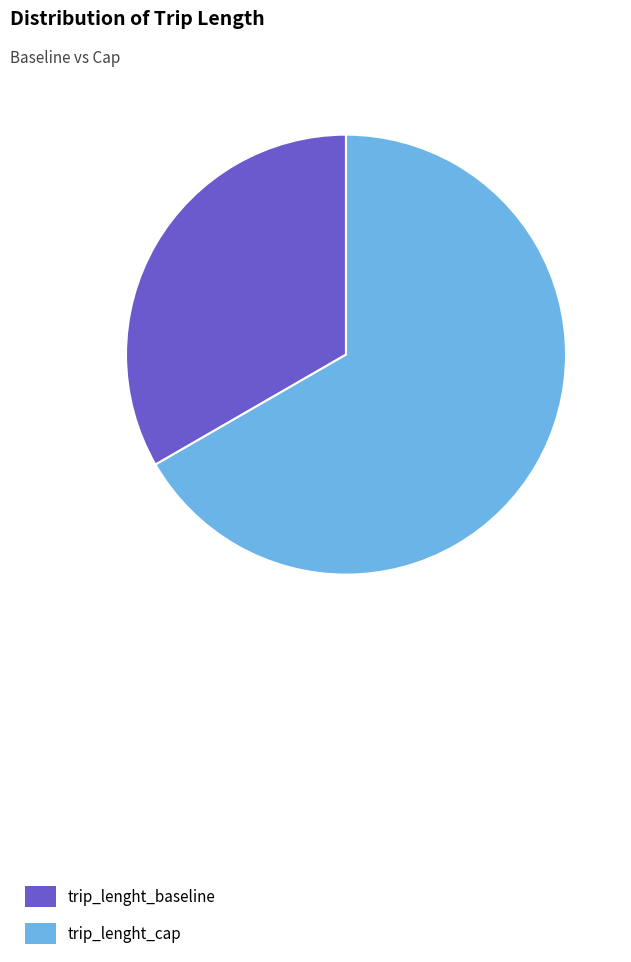

What is the largest slice in the pie chart?

trip_lenght_cap